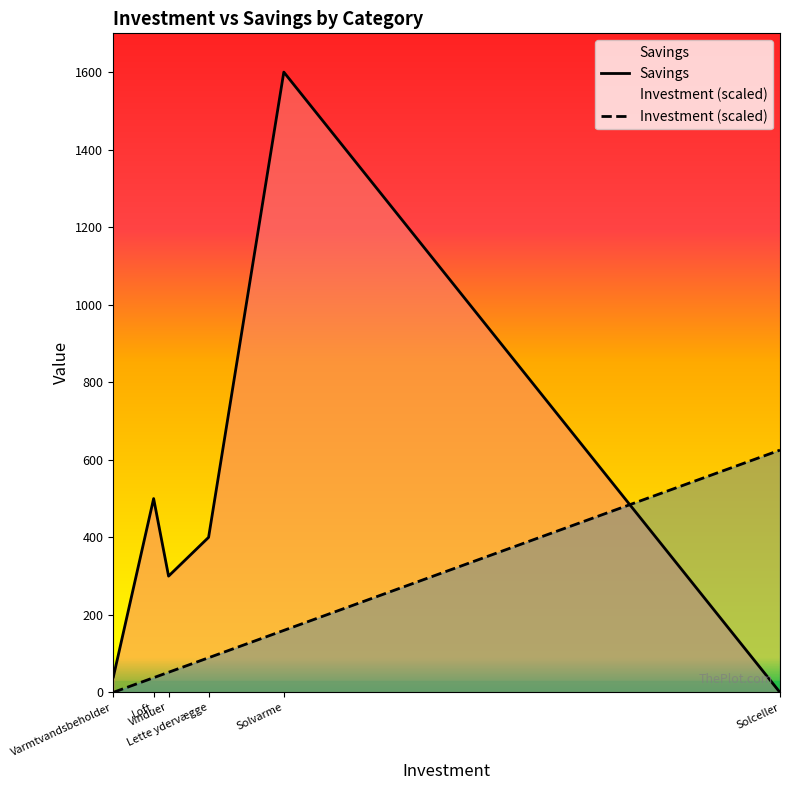

The value of Investment (scaled) at Solceller is 844.0. True or false?

False